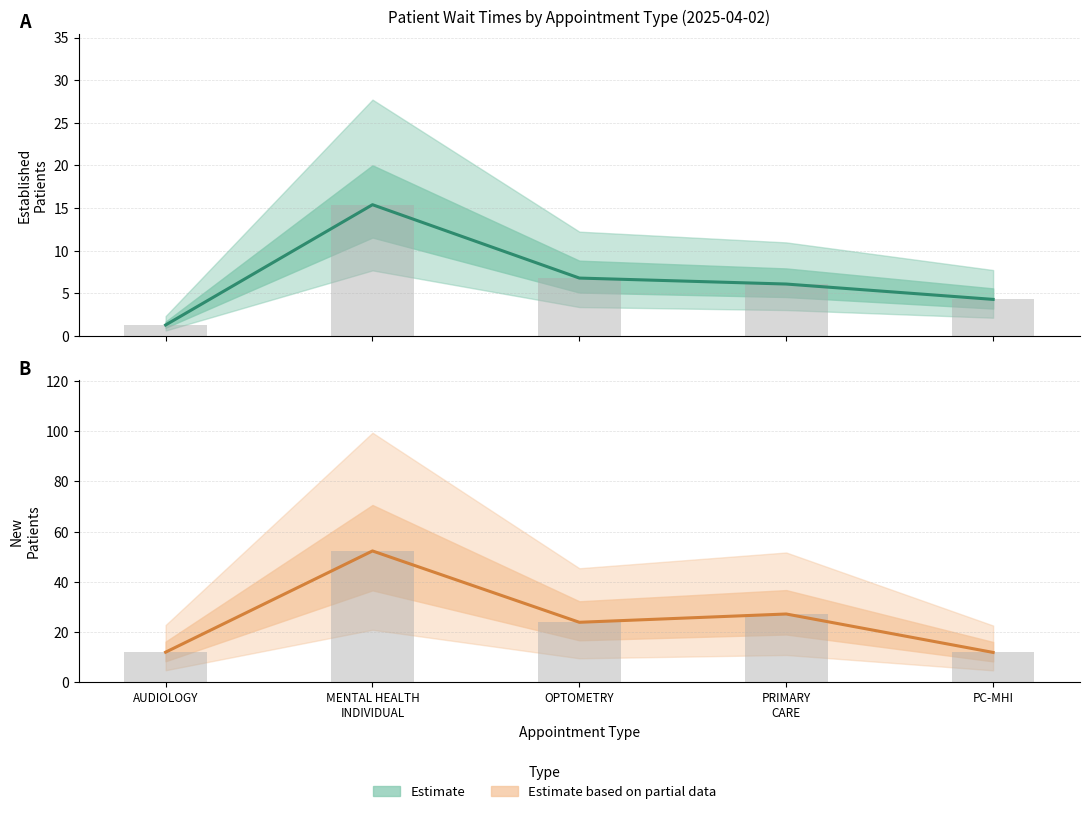

Reading left to right, transcribe all the data shown in this chart.

EstablishedPatients: 1.3	15.4	6.8	6.1	4.3
EstablishedPatients (bar): 1.3	15.4	6.8	6.1	4.3
NewPatients: 12.0	52.3	23.9	27.2	11.9
NewPatients (bar): 12.0	52.3	23.9	27.2	11.9